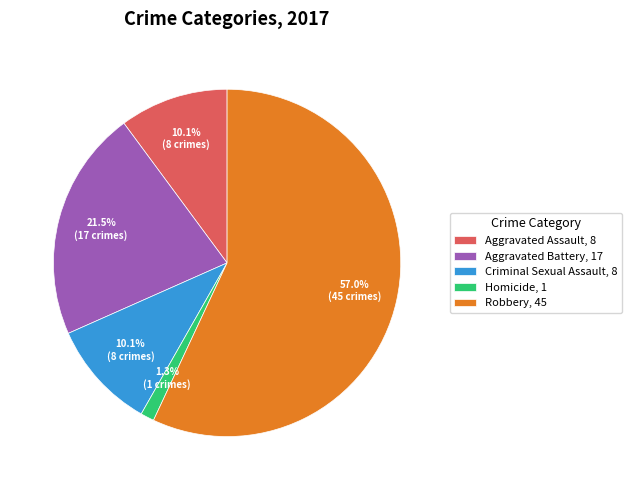

Count the number of slices in the pie.

5